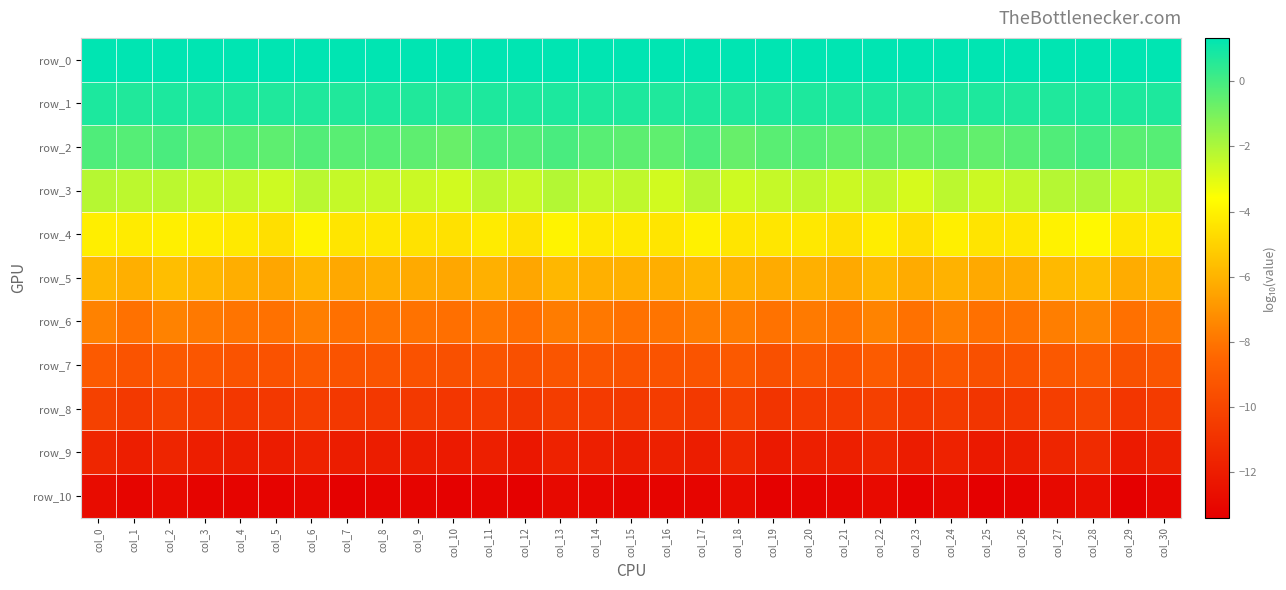

Which series has the largest total across all categories?

row_0